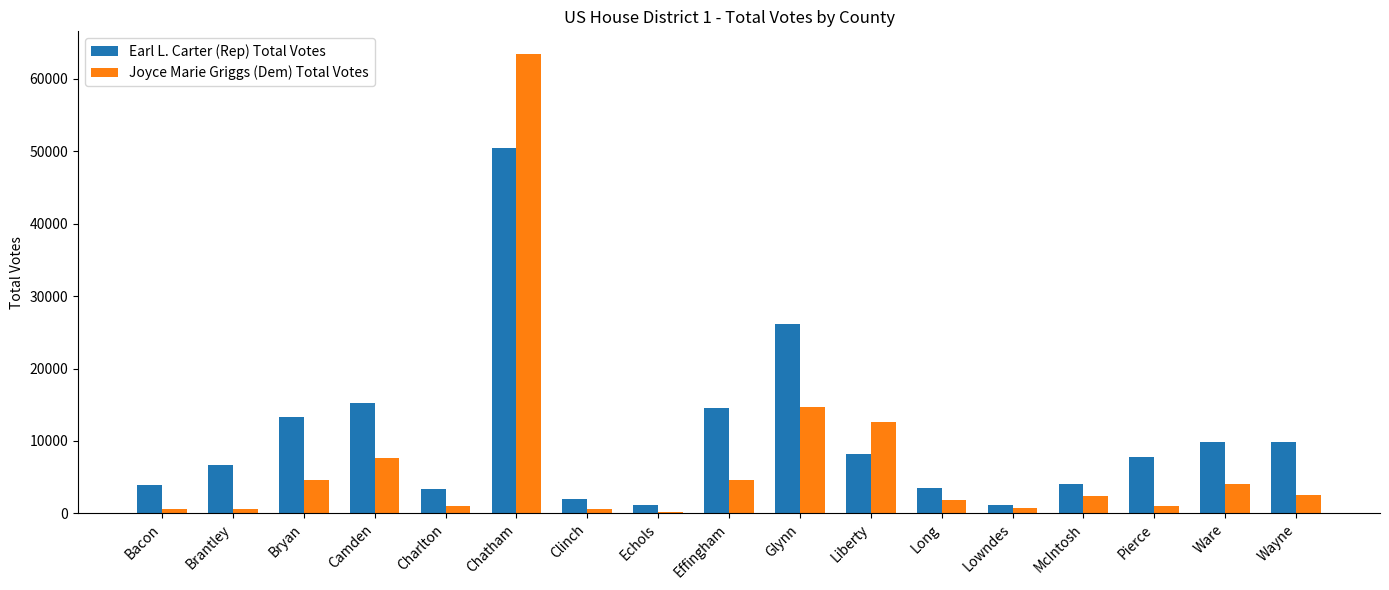

At which label does Joyce Marie Griggs (Dem) Total Votes first exceed 2409?

Bryan